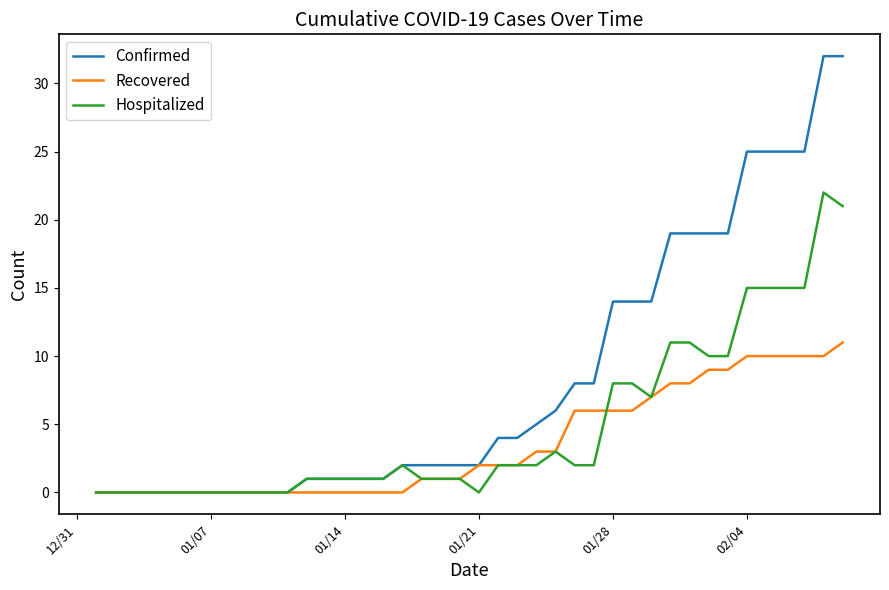

Which series has the largest range (max minus min)?

Confirmed